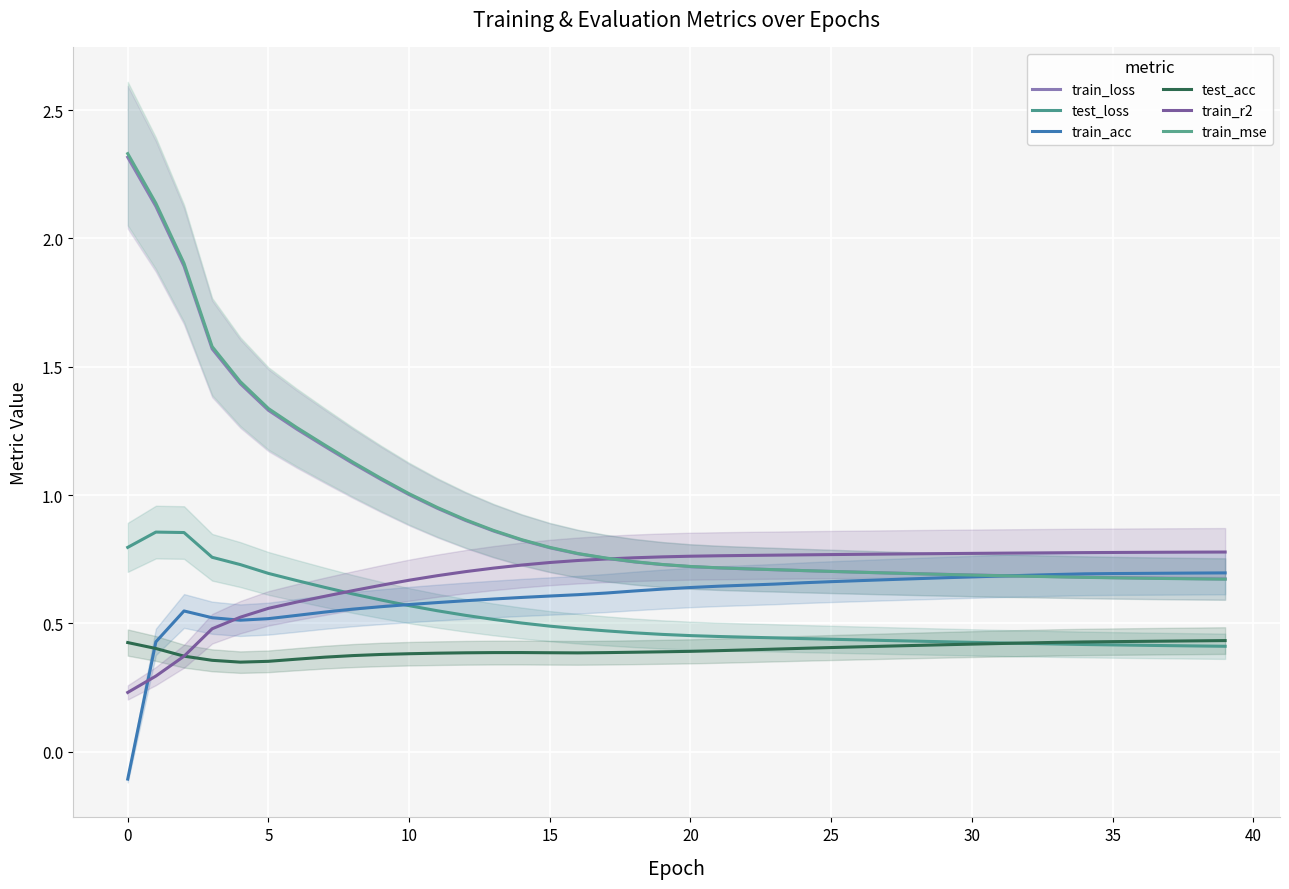

What is the lowest value of the train_r2 series?

0.2